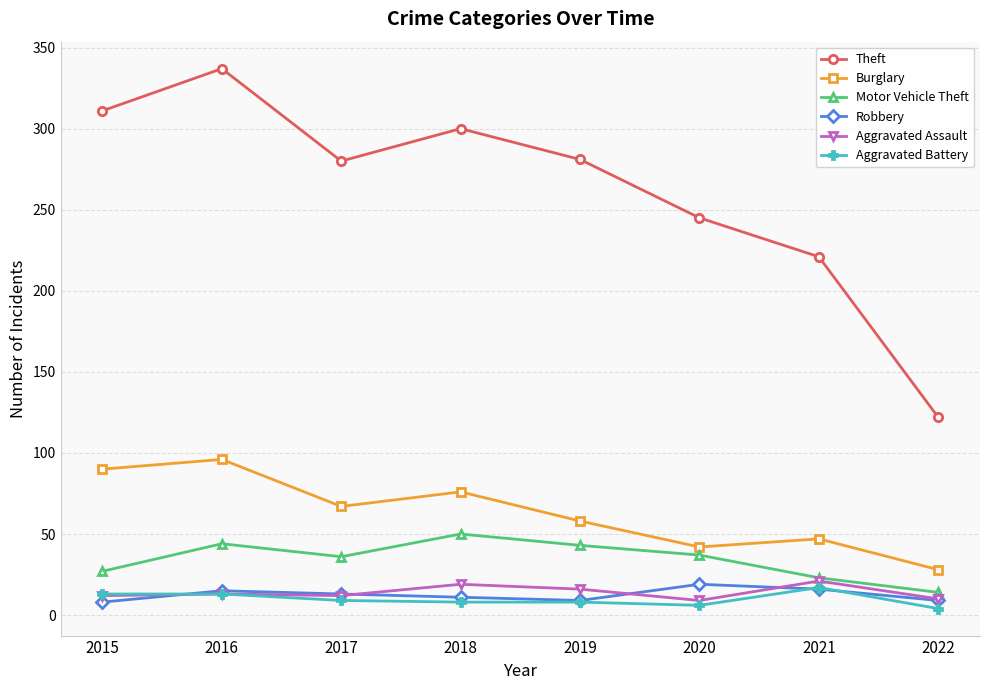

True or false: Theft has a value of 99 at 2020.

False